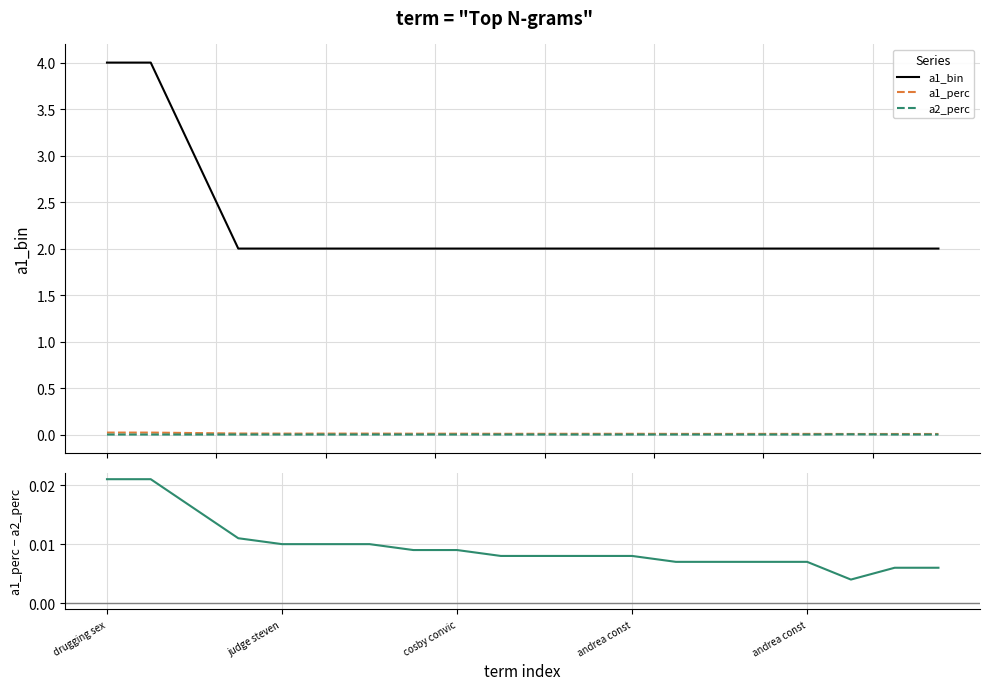

Rank the series by their maximum value, from highest to lowest.

a1_bin, a1_perc, a1_perc - a2_perc, a2_perc